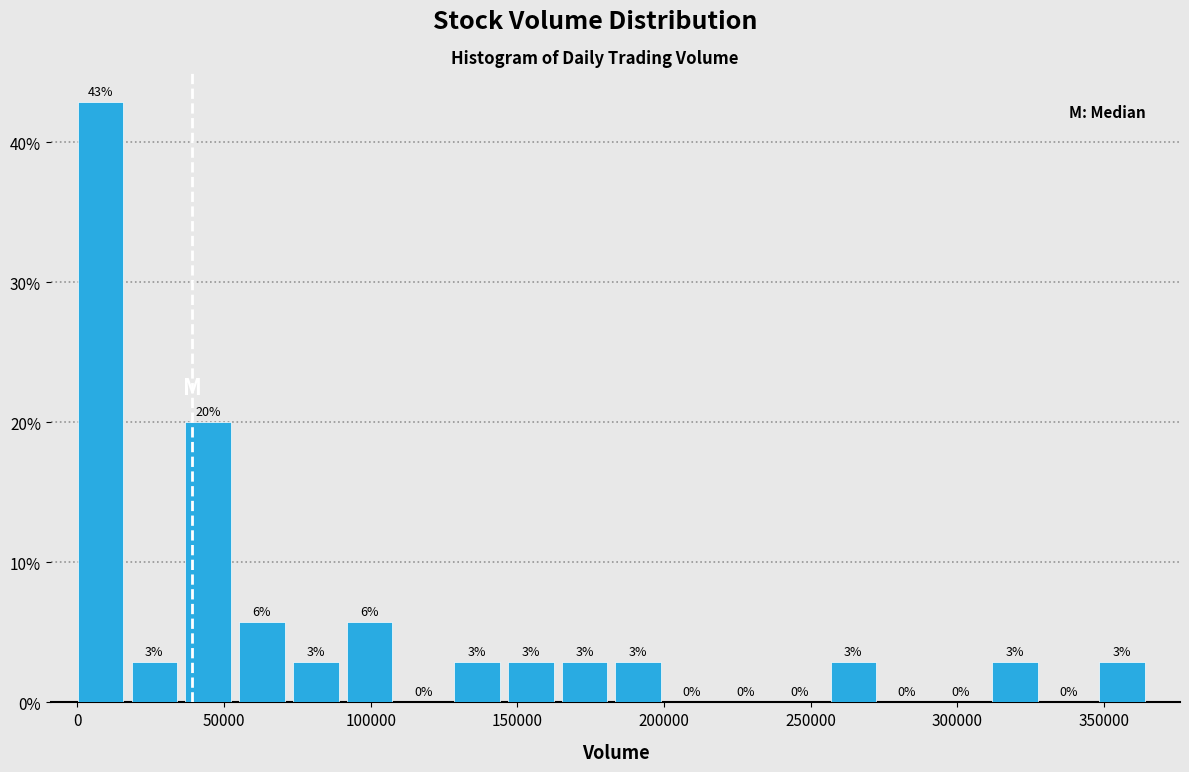

Read against the x-axis, roughly where is the centre of the tallest bar?

10000